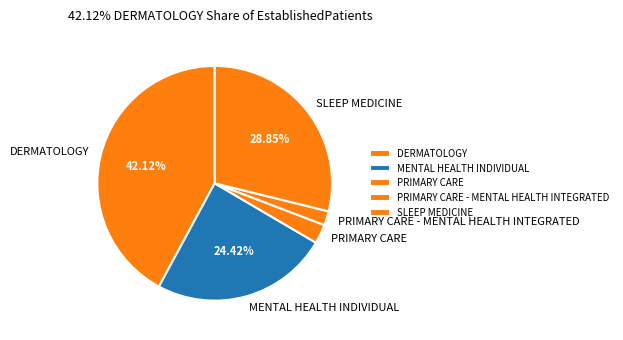

To the nearest percent, what portion does PRIMARY CARE represent?

3%